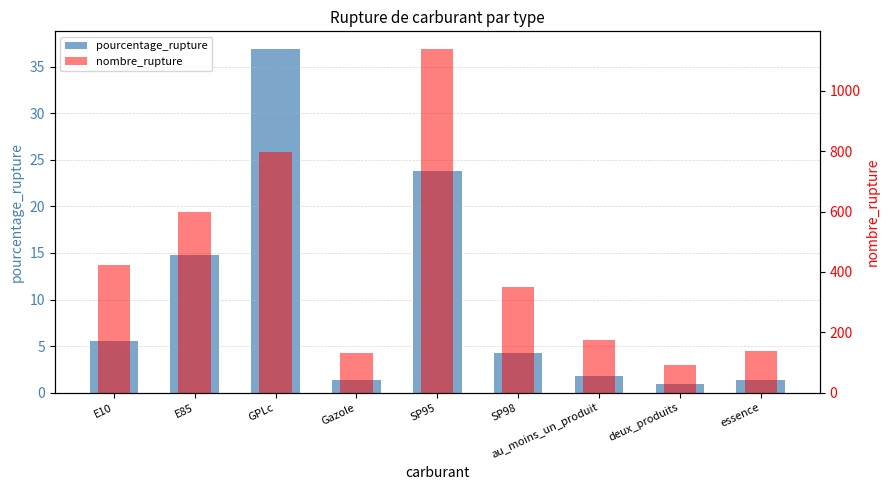

Reading left to right, transcribe all the data shown in this chart.

pourcentage_rupture: E10=5.5	E85=14.8	GPLc=37.0	Gazole=1.3	SP95=23.9	SP98=4.2	au_moins_un_produit=1.8	deux_produits=0.9	essence=1.4
nombre_rupture: E10=422.0	E85=600.0	GPLc=797.0	Gazole=130.0	SP95=1140.0	SP98=351.0	au_moins_un_produit=175.0	deux_produits=93.0	essence=138.0